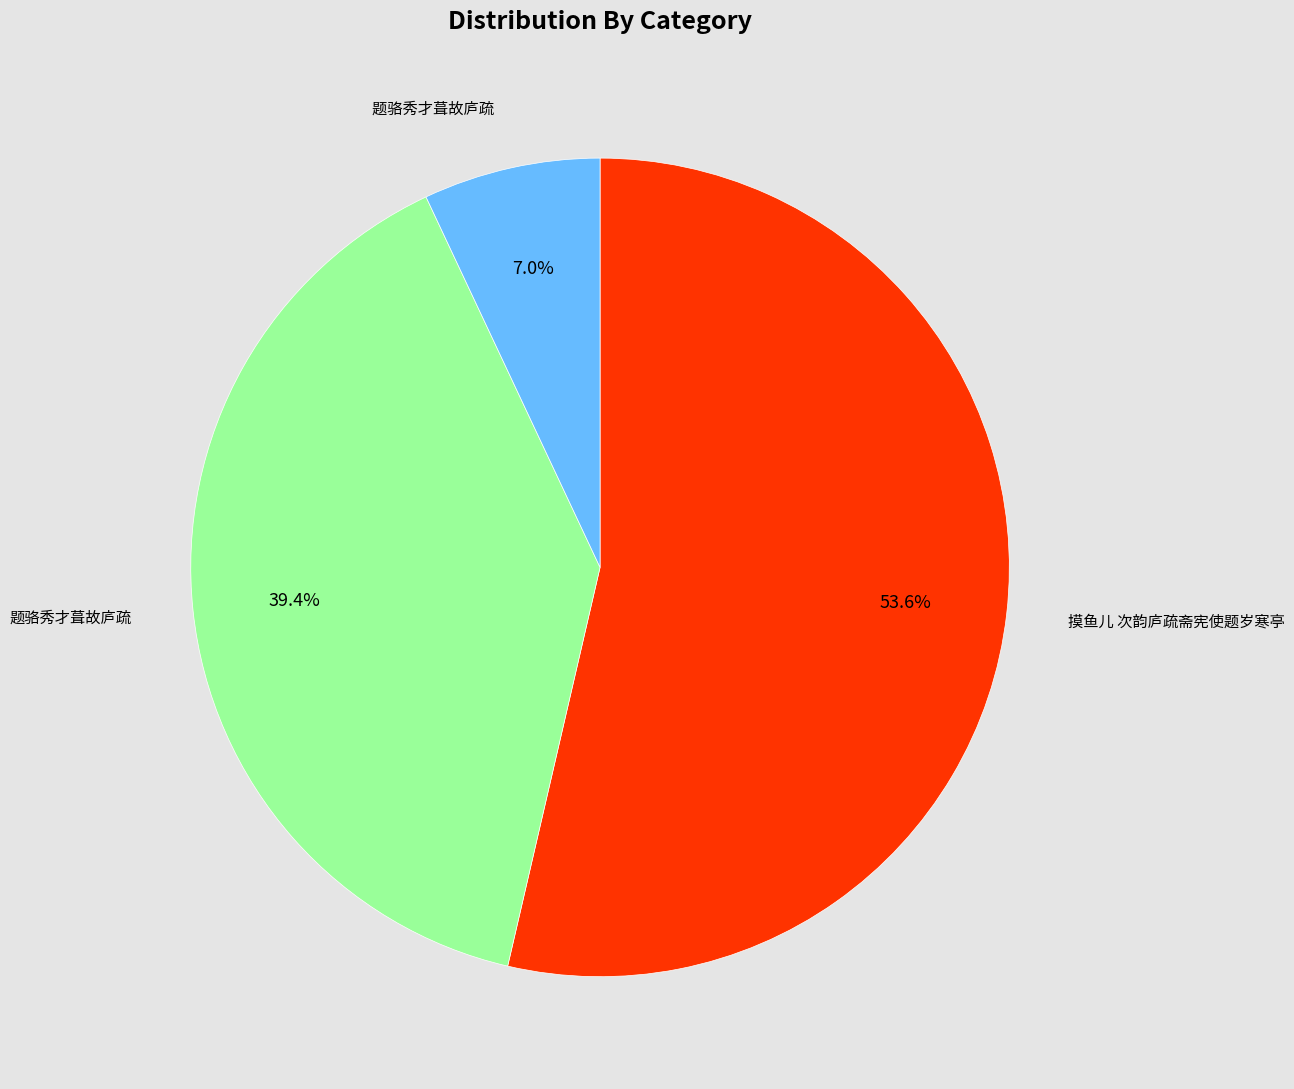

Is there a majority slice in this chart?

Yes